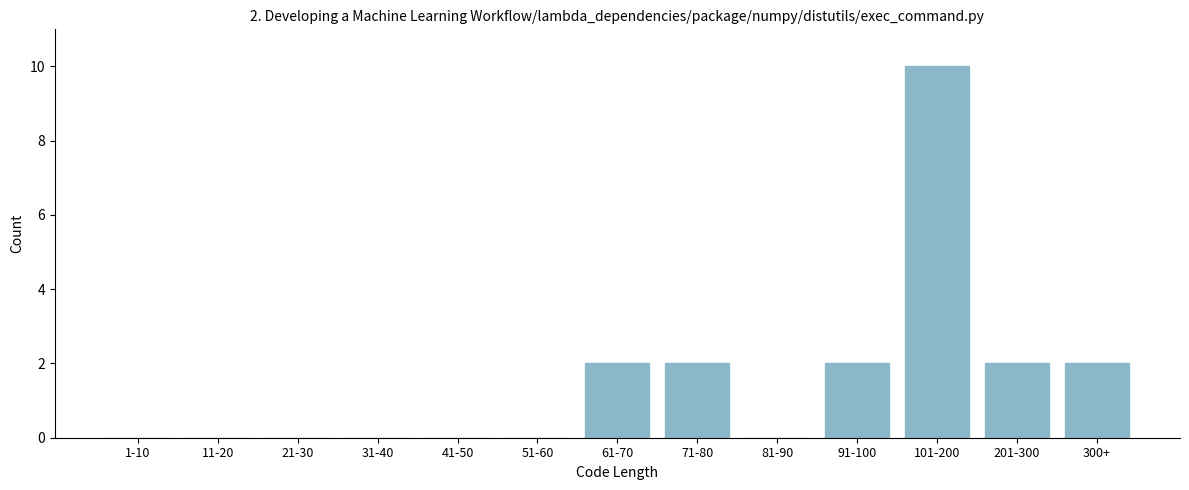

Reading right to left, list all the values displayed in this chart.

300+=2	201-300=2	101-200=10	91-100=2	81-90=0	71-80=2	61-70=2	51-60=0	41-50=0	31-40=0	21-30=0	11-20=0	1-10=0